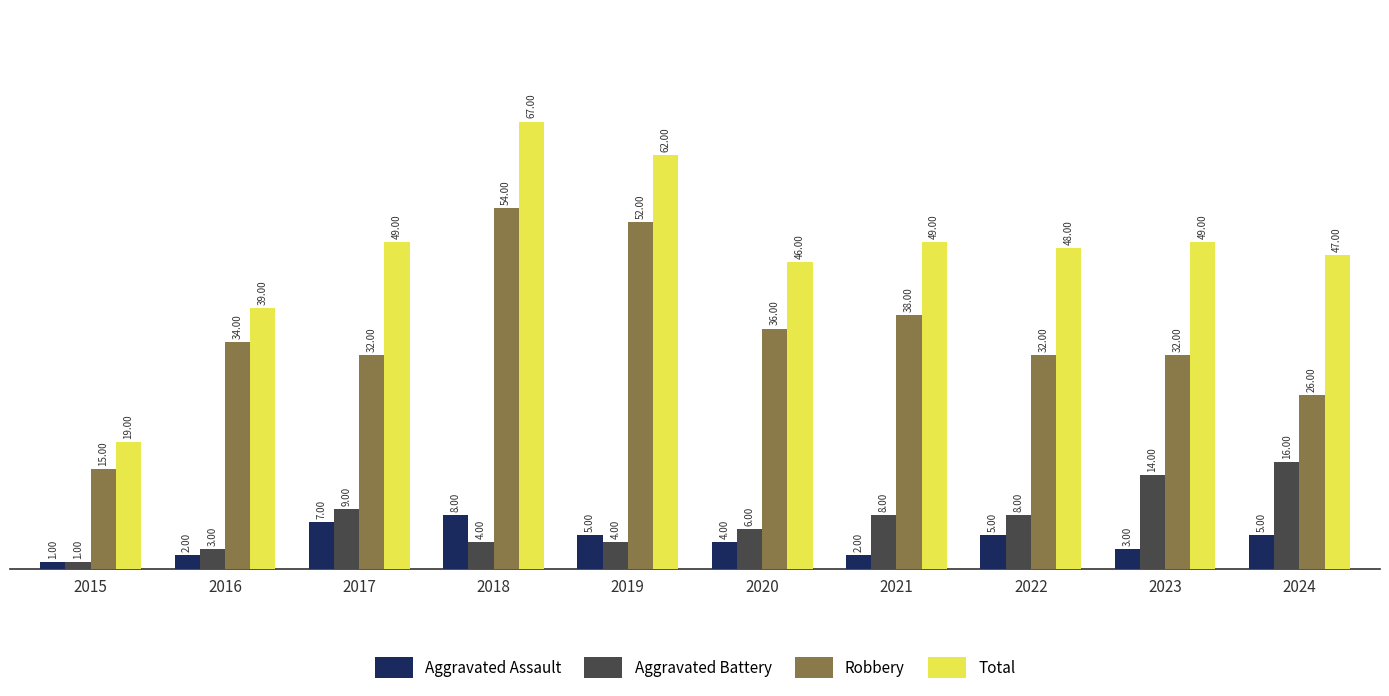

True or false: Total has a value of 19 at 2019.

False